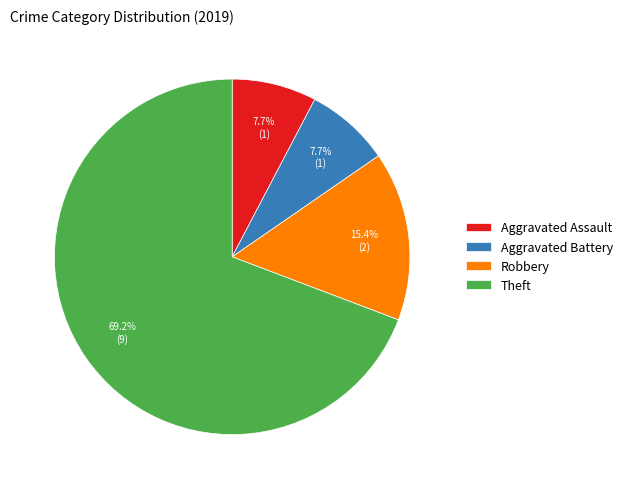

True or false: Aggravated Battery accounts for 2% of the total.

False